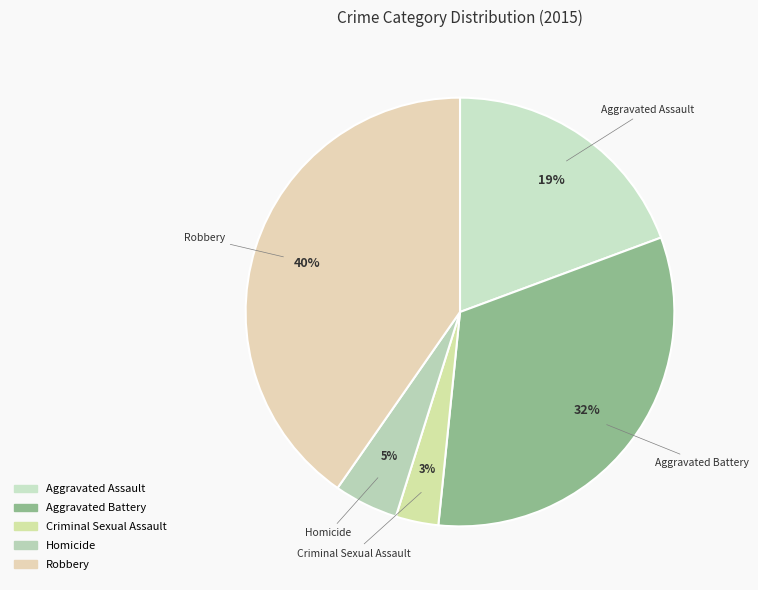

Combined, do Aggravated Assault and Homicide account for over 50%?

No